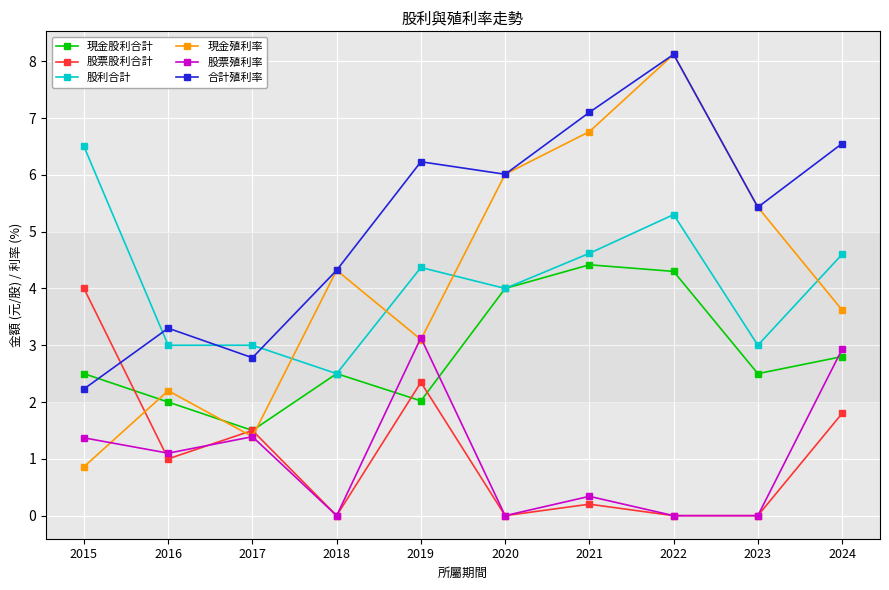

What is the value of the 現金股利合計 point at the 10th from the left?

2.8